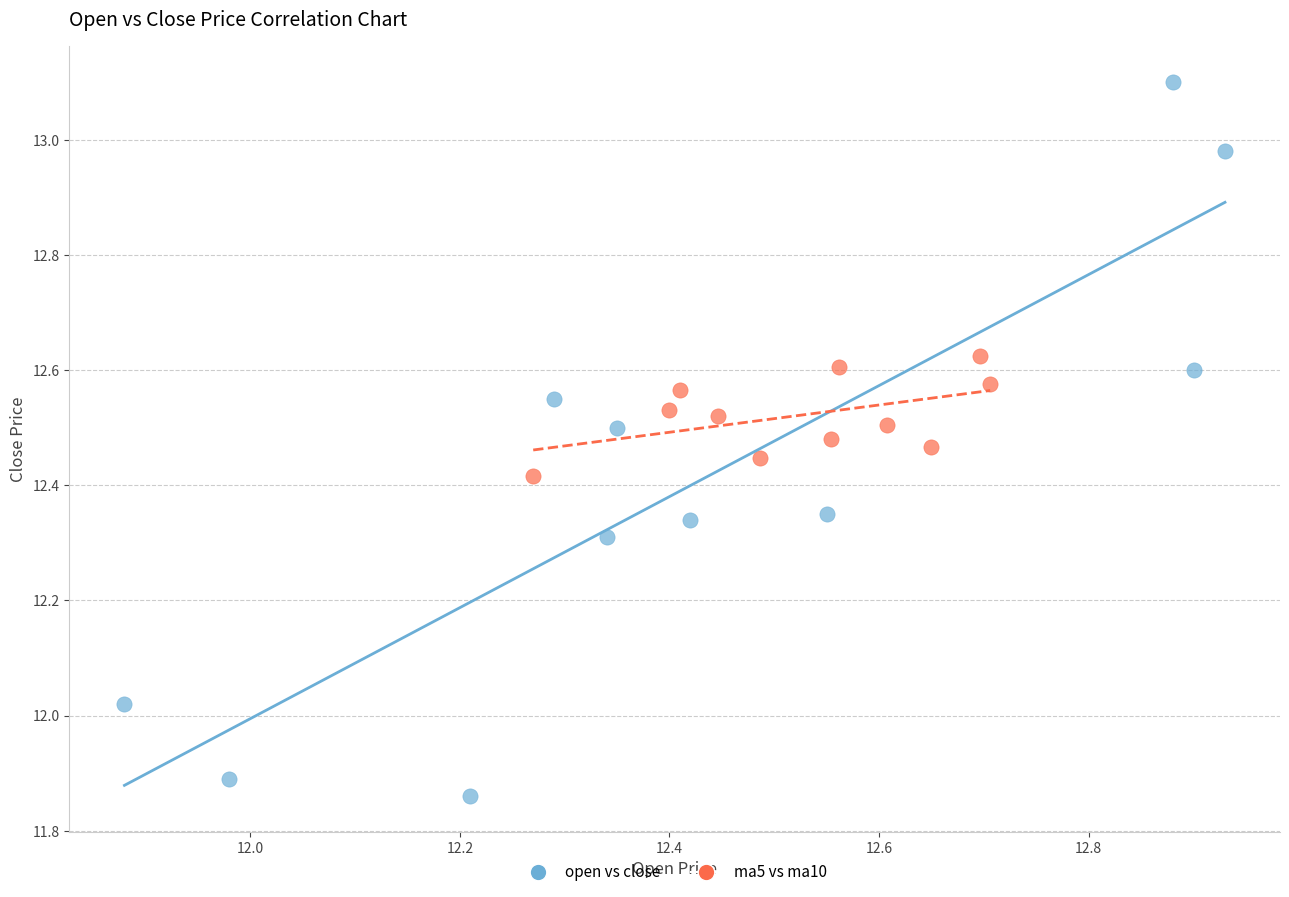

Which series reaches the minimum Y coordinate?

open vs close